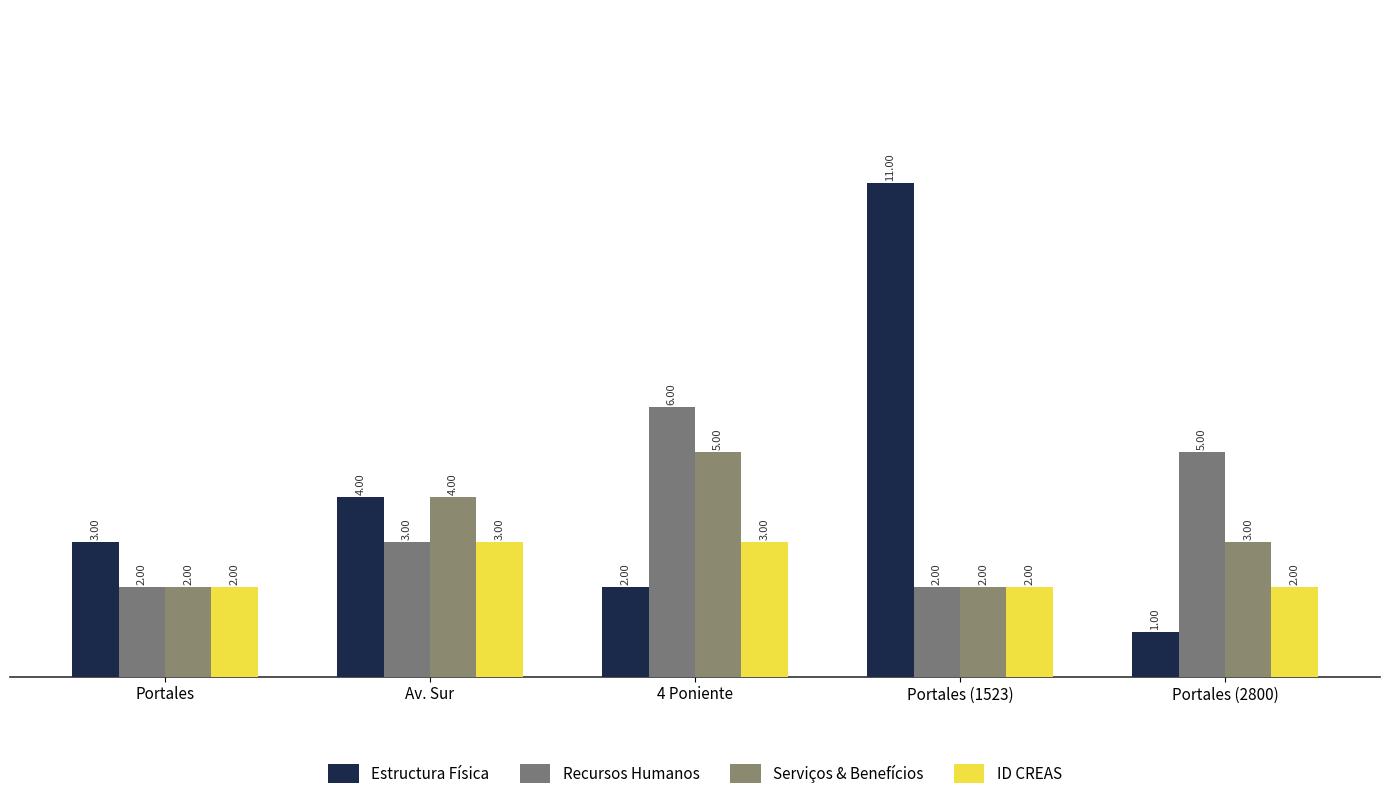

At which category is the sum across all series the highest?

Portales (1523)